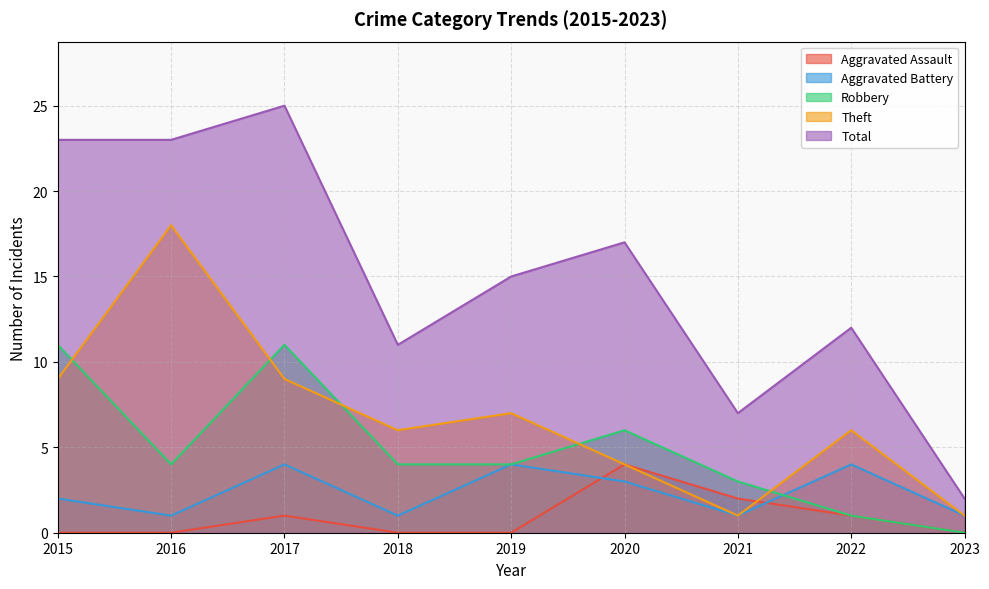

What is the approximate value of Aggravated Battery at 2018?

1